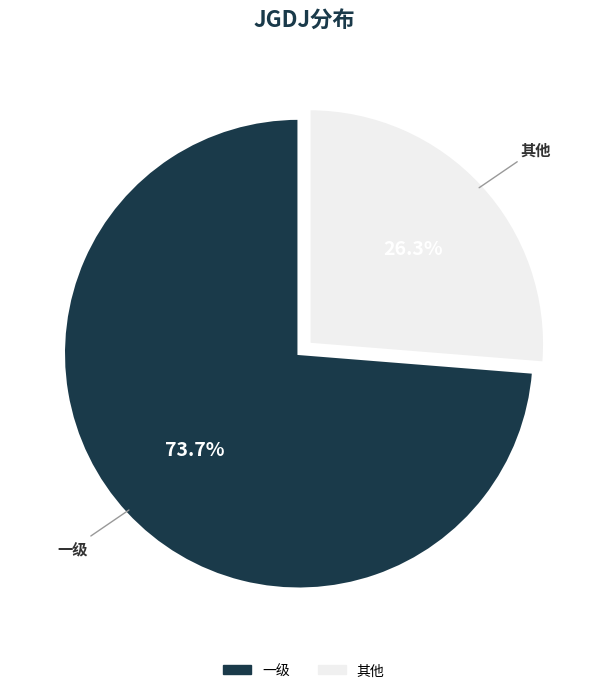

Is there a majority slice in this chart?

Yes